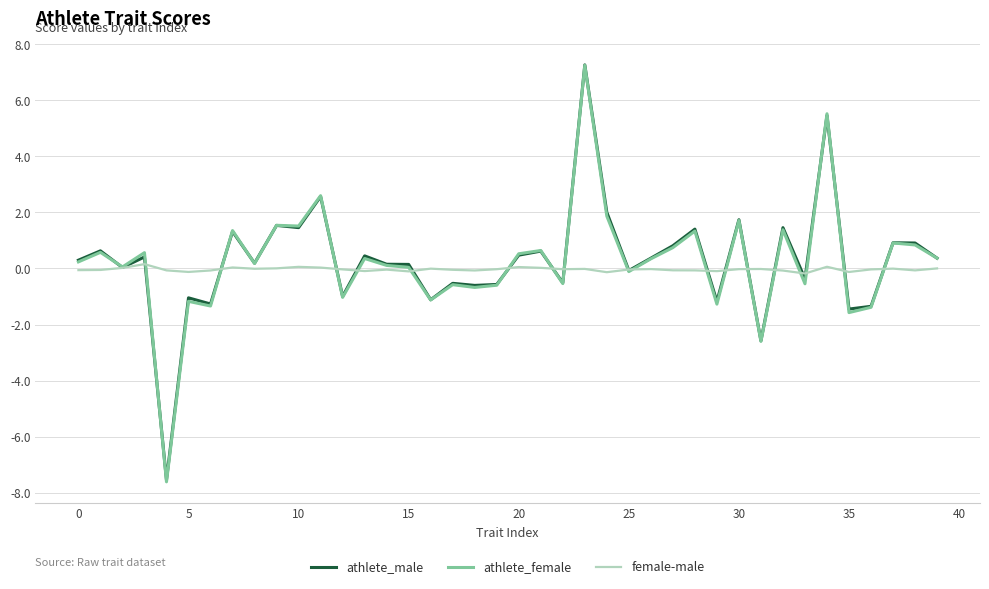

Which series has the widest spread of values?

athlete_female